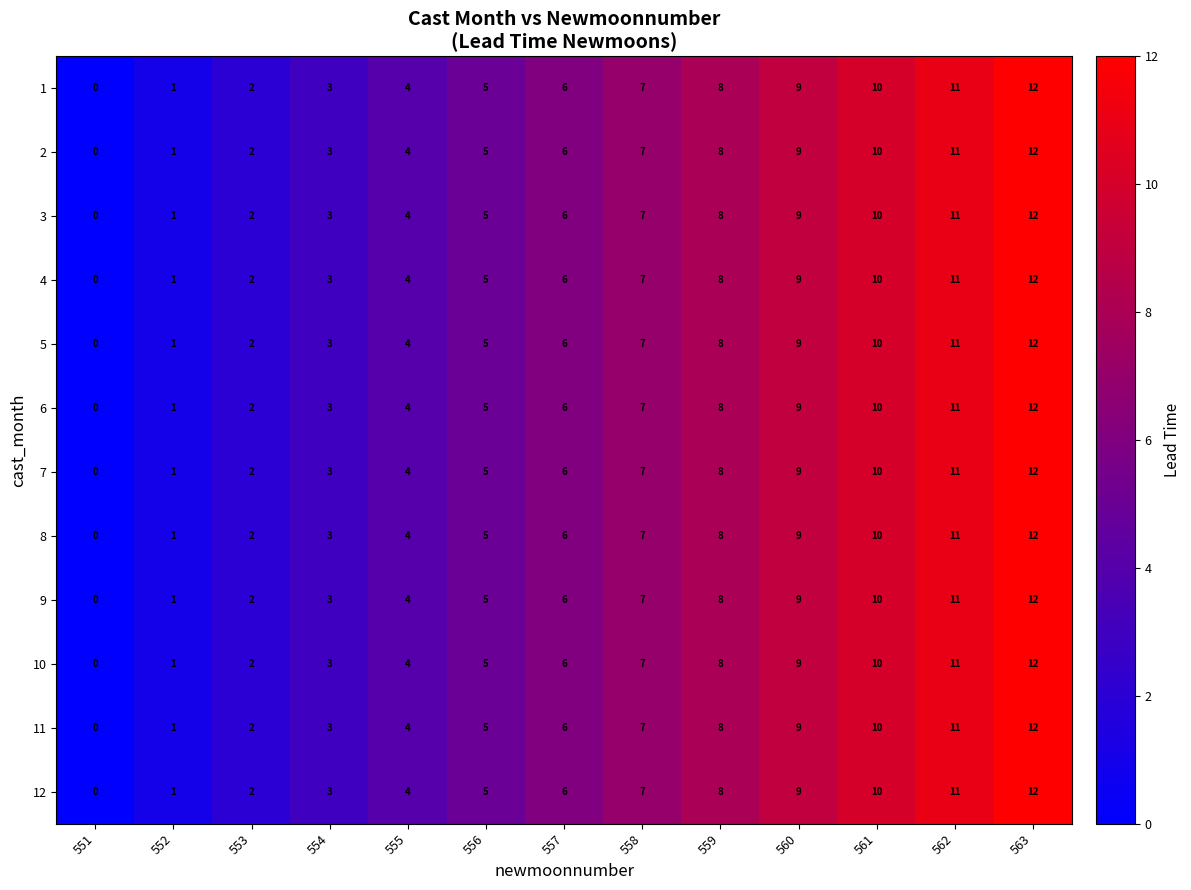

What is the total value across all series at 556?

60